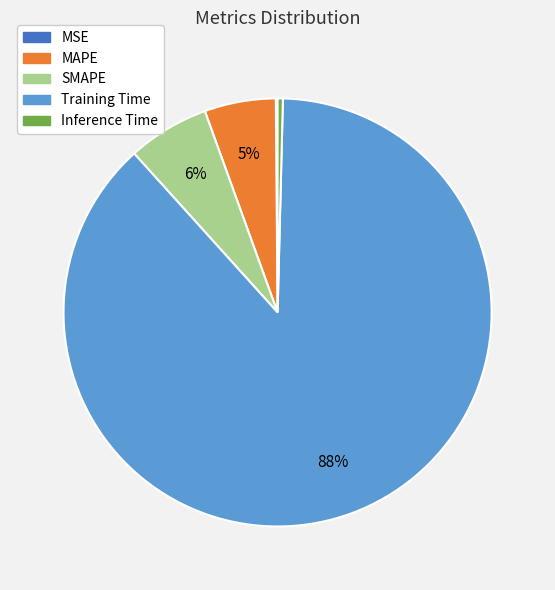

Combined, do Inference Time and SMAPE account for over 50%?

No